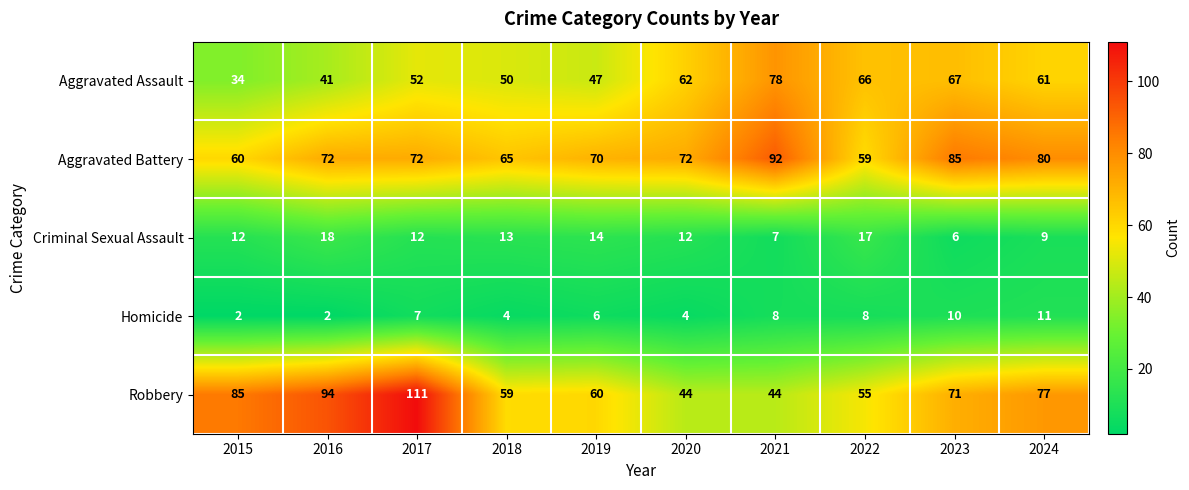

Where does the Robbery series first go above 71?

2015